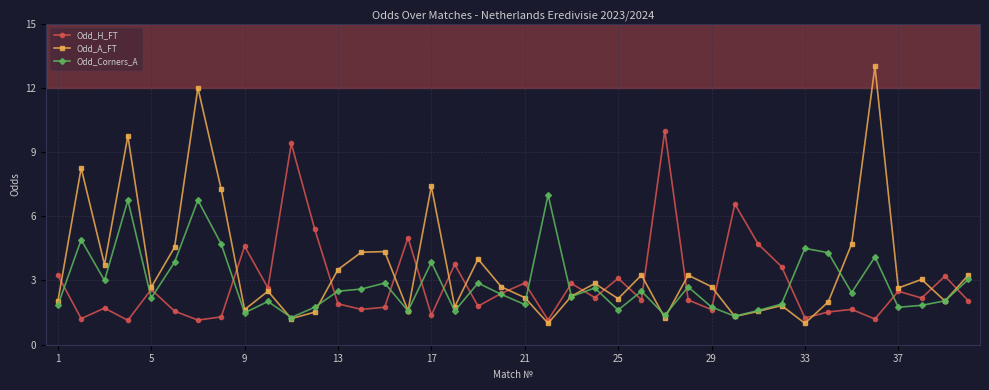

What is the greatest value displayed?

13.0